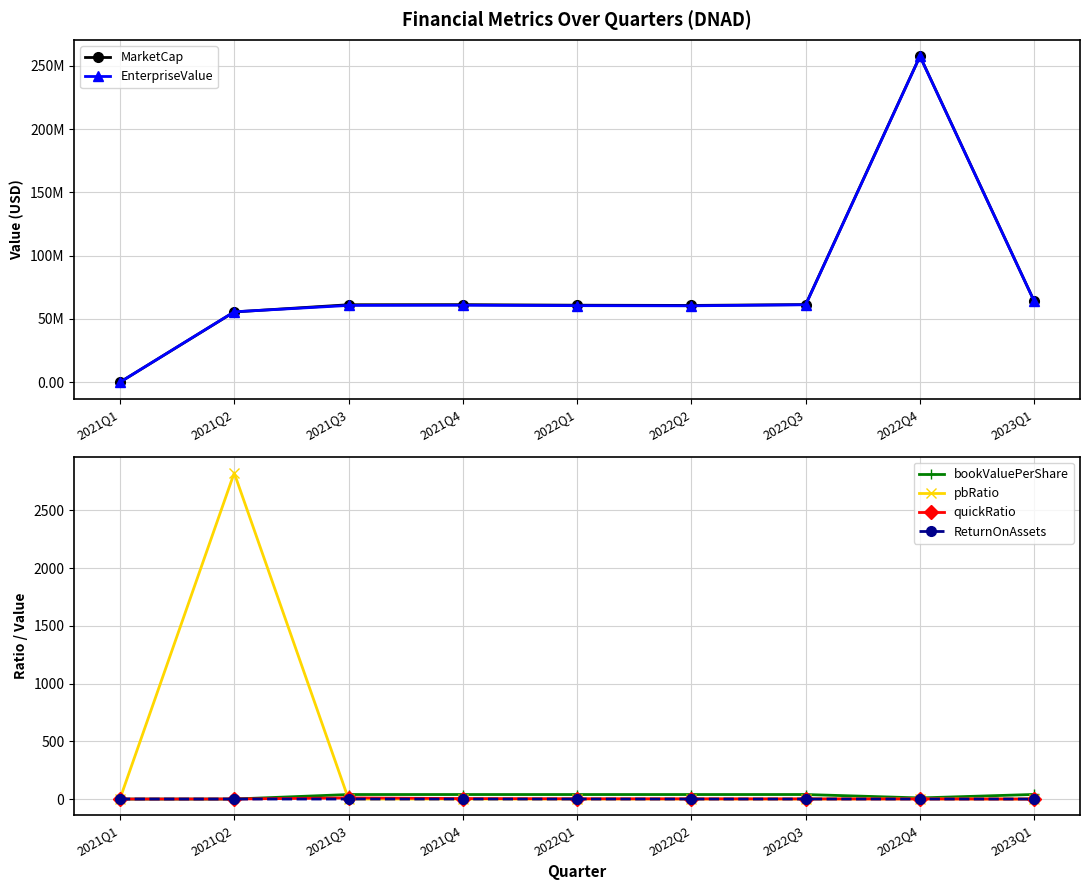

Does the chart have visible grid lines?

Yes